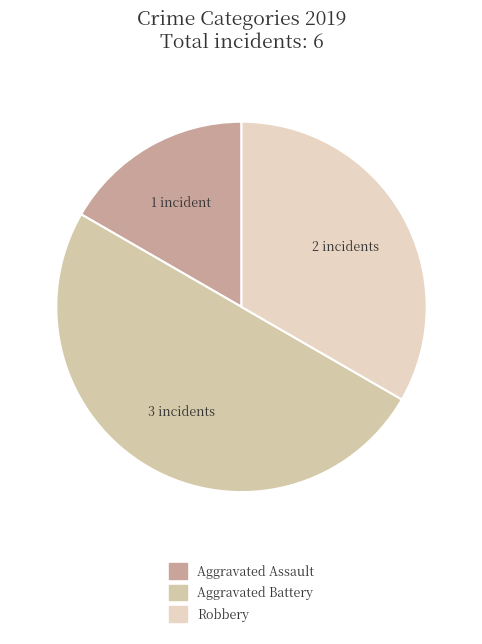

True or false: Robbery accounts for 25% of the total.

False